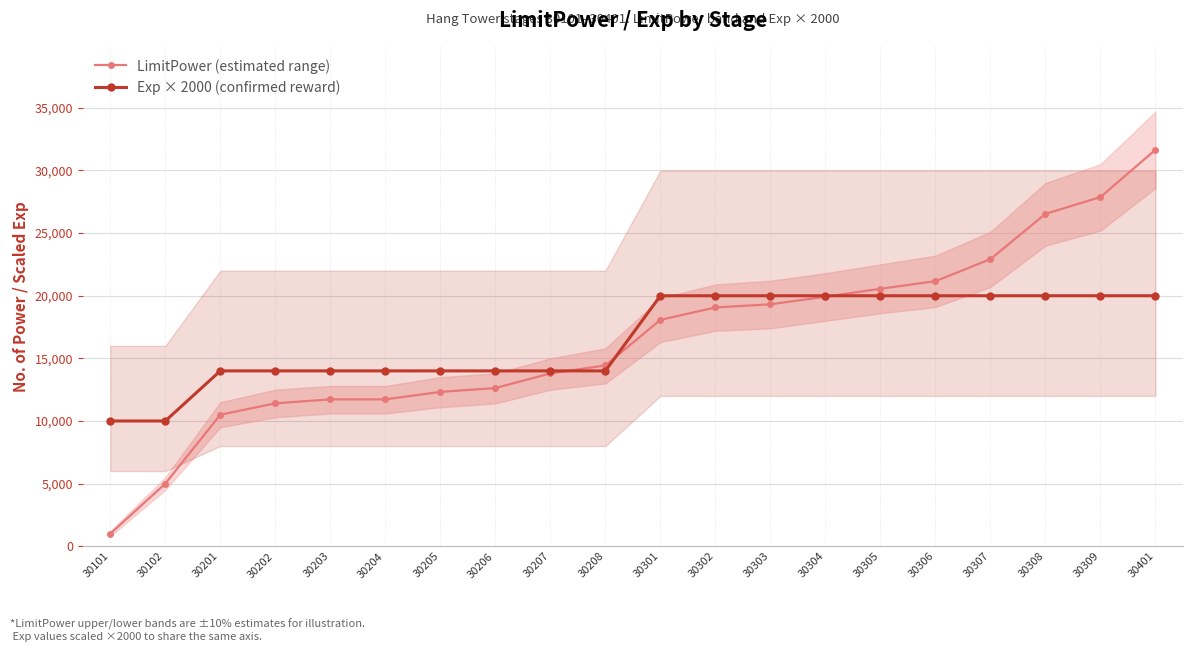

What are all the series names shown in the legend?

LimitPower (estimated range), Exp × 2000 (confirmed reward)